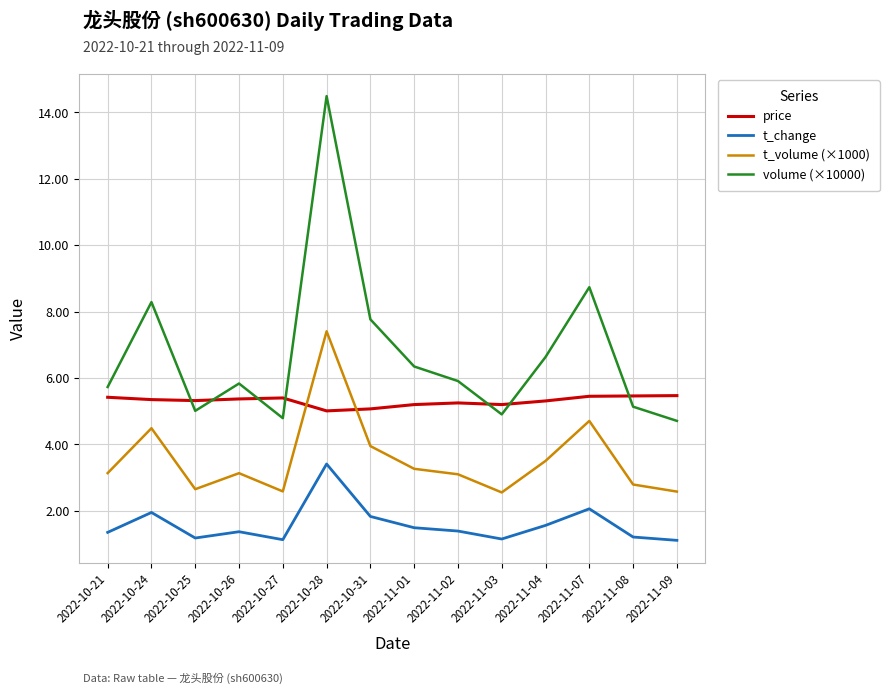

What are all the series names shown in the legend?

price, t_change, t_volume (×1000), volume (×10000)